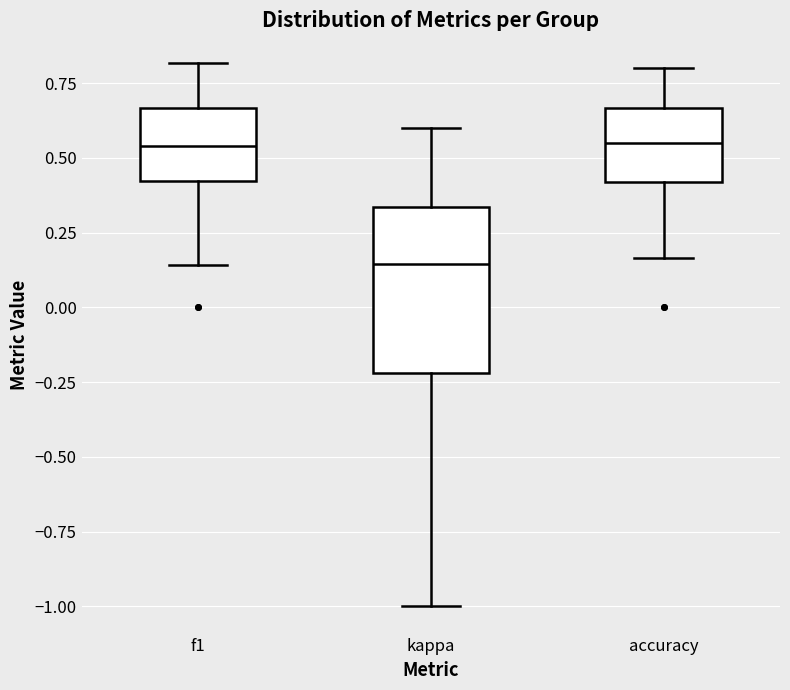

Reading left to right, transcribe this box plot: for each box, give where its median line is, the range the box spans, and where its two whiskers end, as read against the y-axis. The values are not printed on the chart, so give them approximately, as read against the axis.

f1: median 0.55, box 0.40 to 0.65, whiskers 0.15 to 0.80
kappa: median 0.15, box -0.20 to 0.35, whiskers -1.00 to 0.60
accuracy: median 0.55, box 0.40 to 0.65, whiskers 0.15 to 0.80